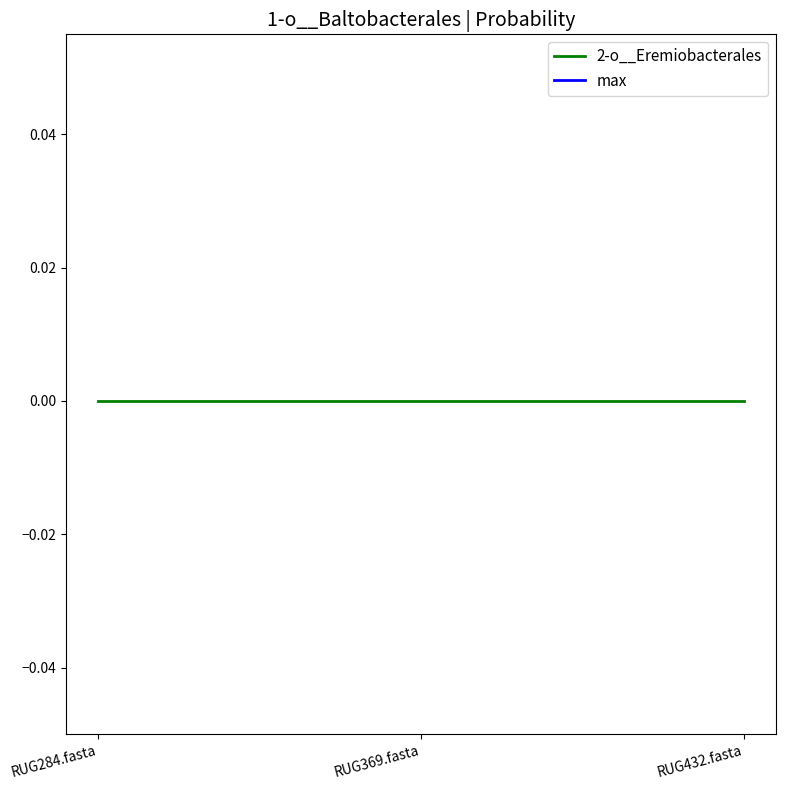

True or false: max has a value of 1.7 at RUG284.fasta.

False